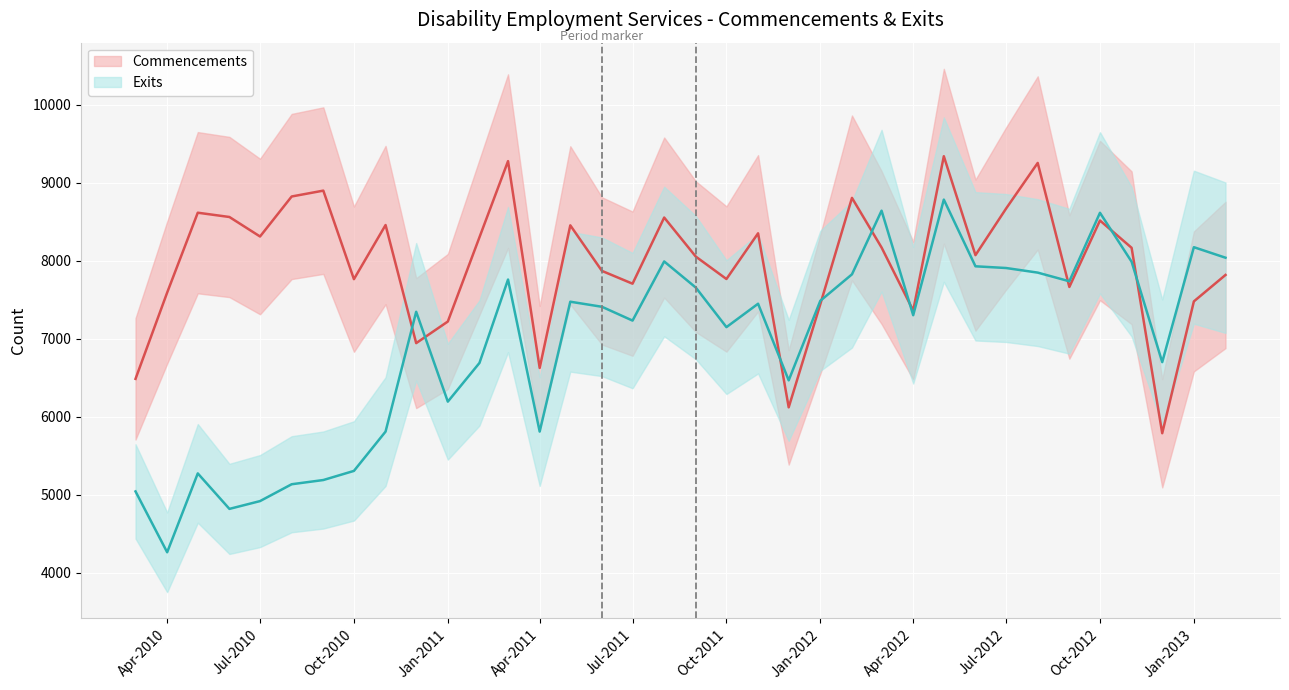

Rank the categories by Exits value from lowest to highest.

2010-04, 2010-06, 2010-07, 2010-03, 2010-08, 2010-09, 2010-05, 2010-10, 2010-11, 2011-04, 2011-01, 2011-12, 2011-02, 2012-12, 2011-10, 2011-07, 2012-04, 2010-12, 2011-06, 2011-11, 2011-05, 2012-01, 2011-09, 2012-09, 2011-03, 2012-02, 2012-08, 2012-07, 2012-06, 2012-11, 2011-08, 2013-02, 2013-01, 2012-10, 2012-03, 2012-05